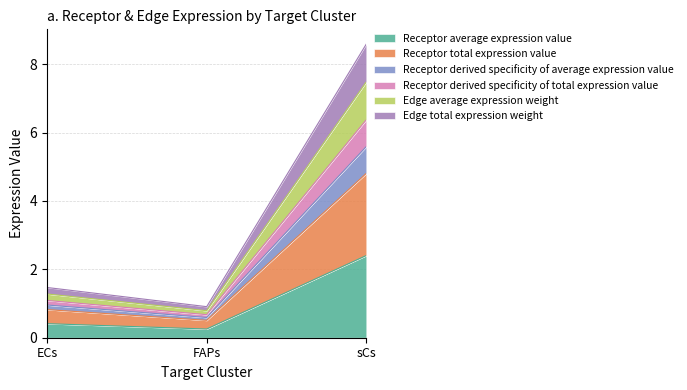

The value of Receptor derived specificity of total expression value at ECs is 0.2. True or false?

False